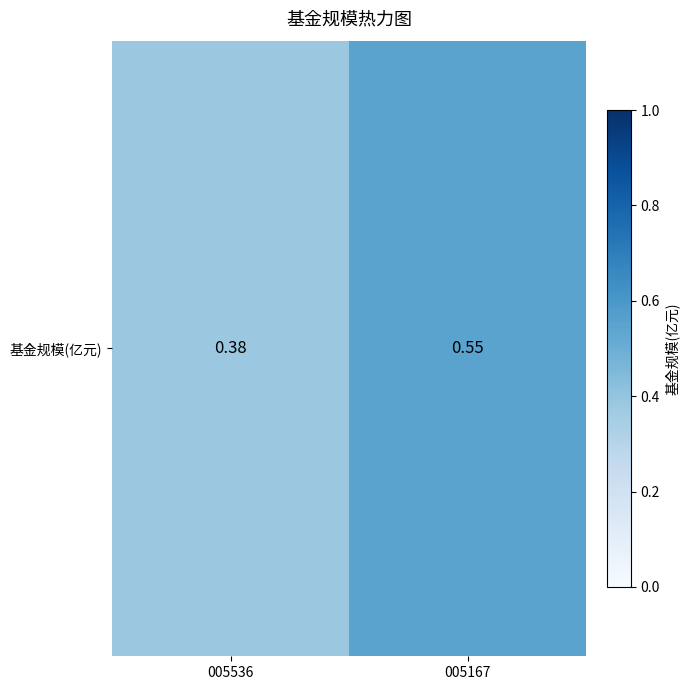

Rank the categories by value from highest to lowest.

005167, 005536